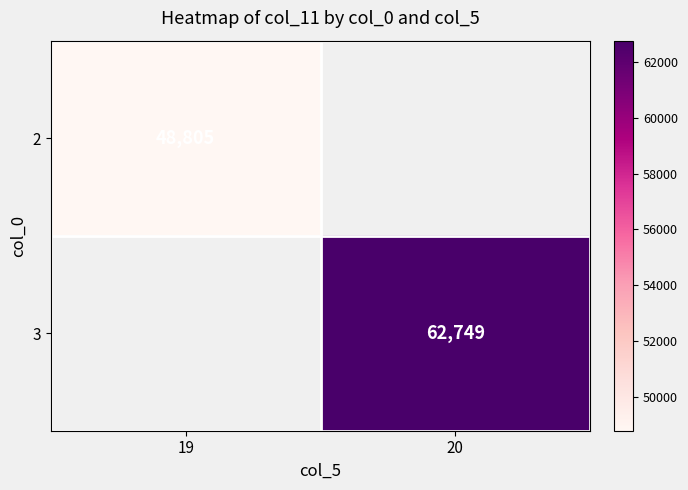

The value of 2 at 19 is 67734.1. True or false?

False